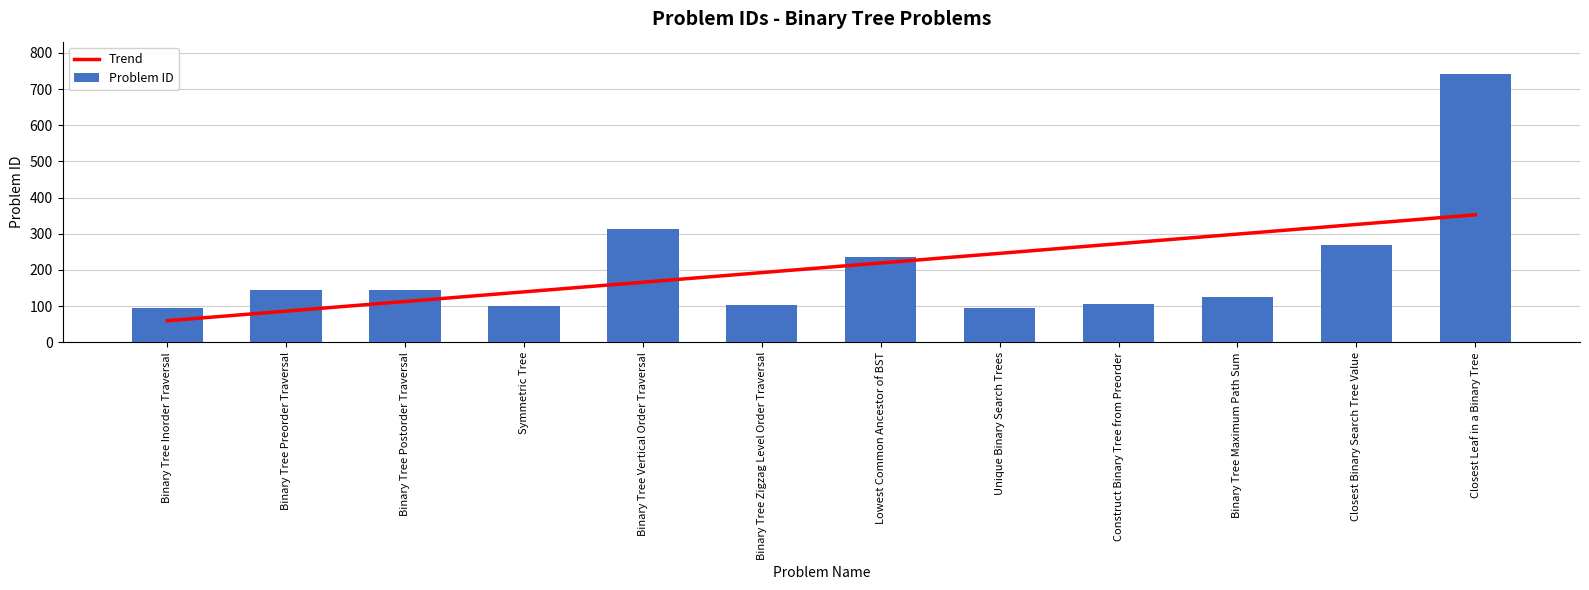

What is the difference between the maximum and minimum values in the Problem ID series?

648